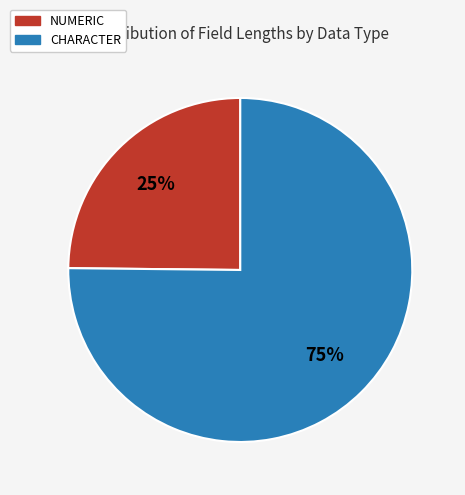

To the nearest percent, what is the difference between the largest and smallest slice percentages?

50%